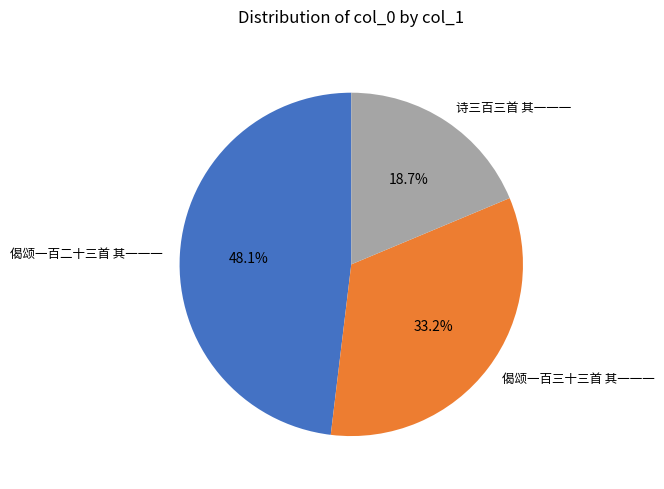

To the nearest percent, what percentage of the pie is 偈颂一百三十三首 其一一一?

33%